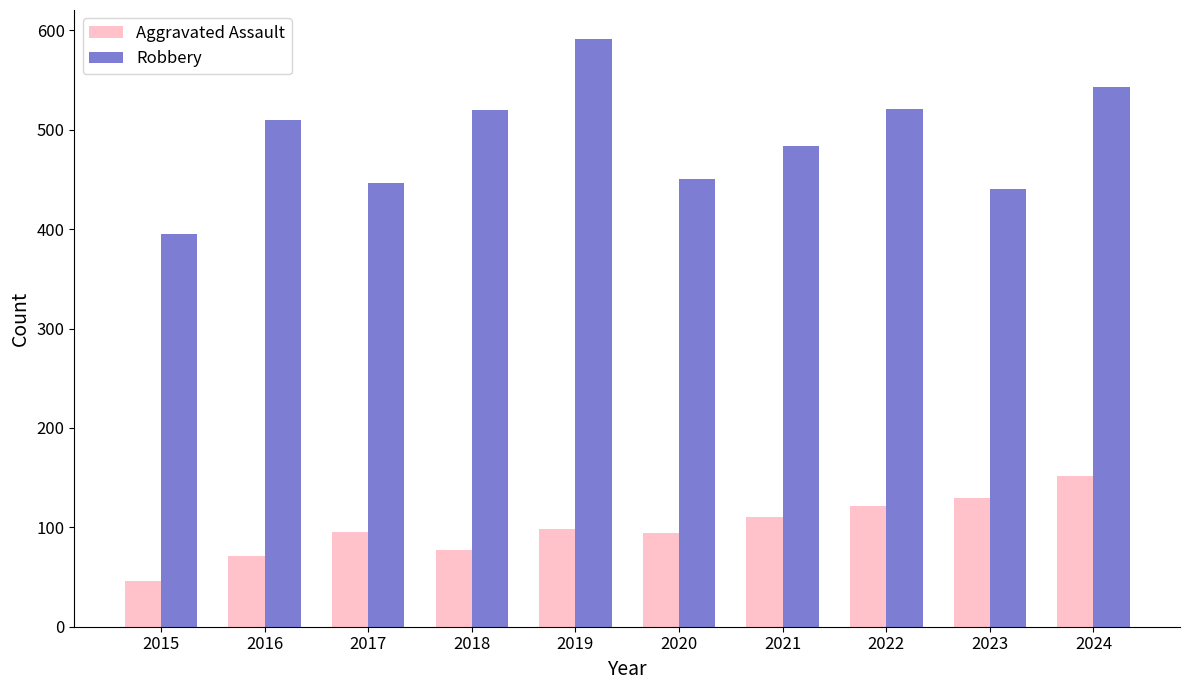

What is the approximate value of Aggravated Assault at 2017, to the nearest 5?

95